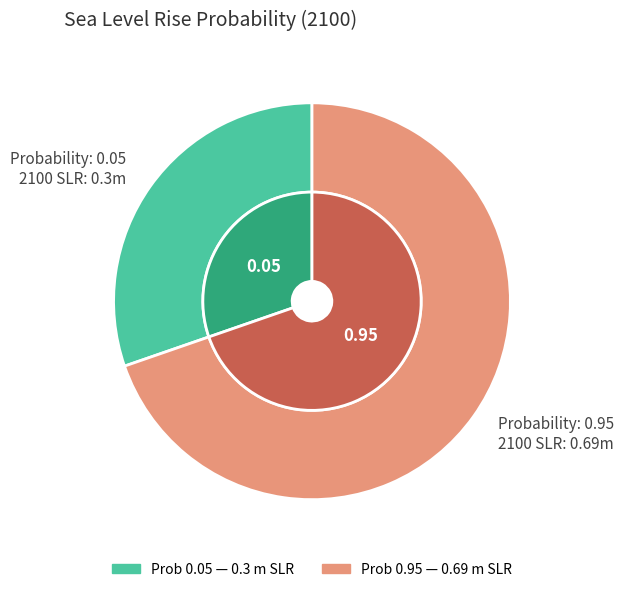

Which category has the smallest portion of the pie?

0.05